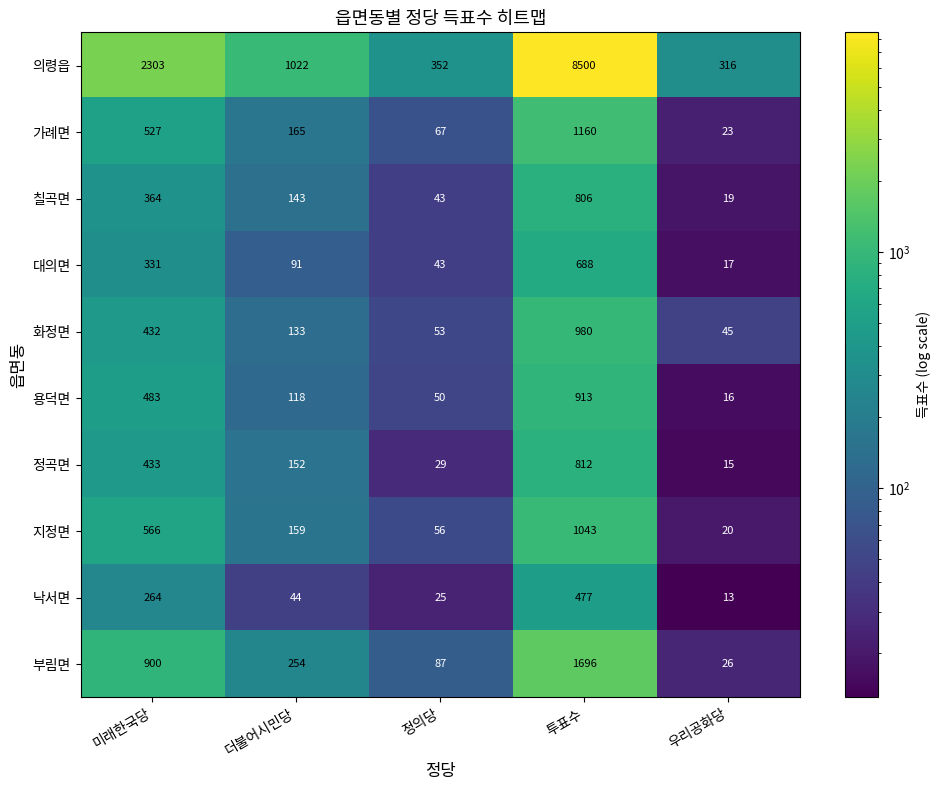

At how many categories does at least one series exceed 7187?

1